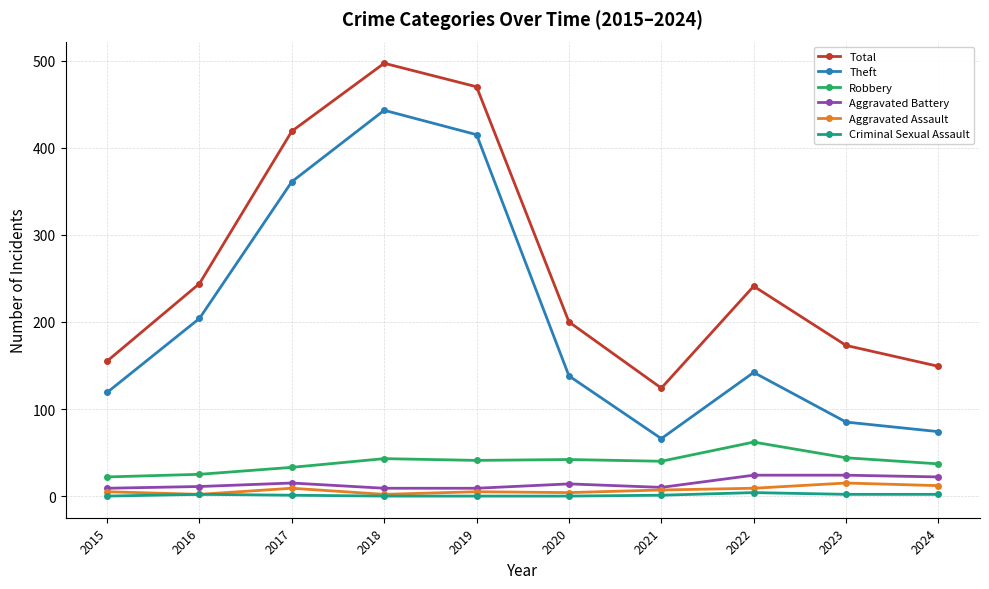

How many lines are shown in the chart?

6